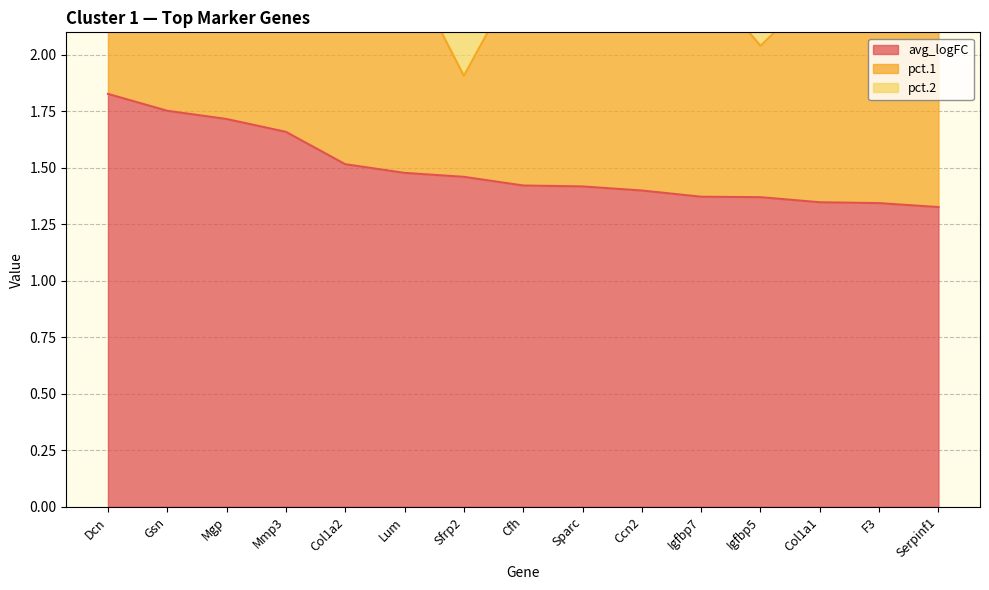

True or false: avg_logFC and pct.1 intersect in this chart.

False